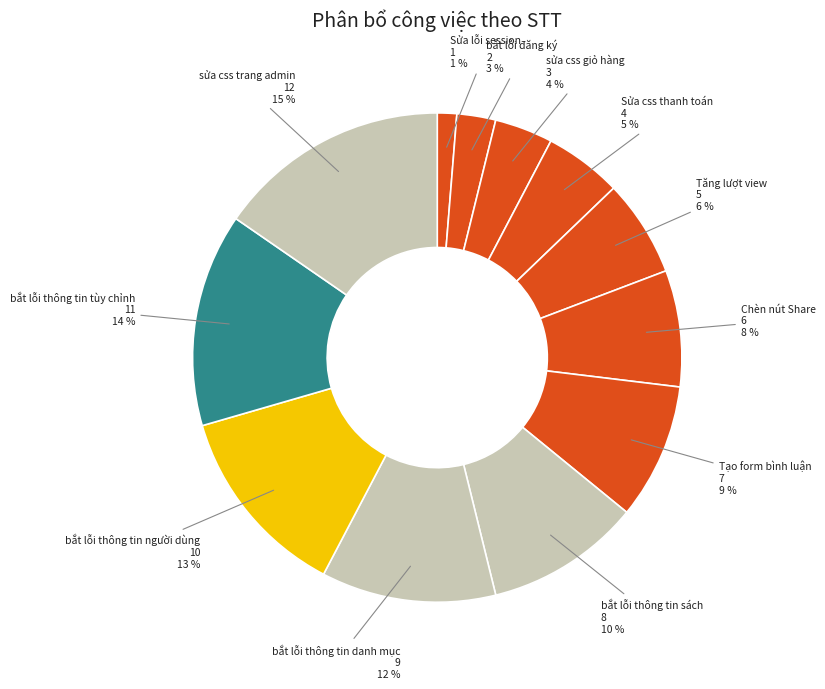

Combined, do bắt lỗi đăng ký and bắt lỗi thông tin sách account for over 50%?

No